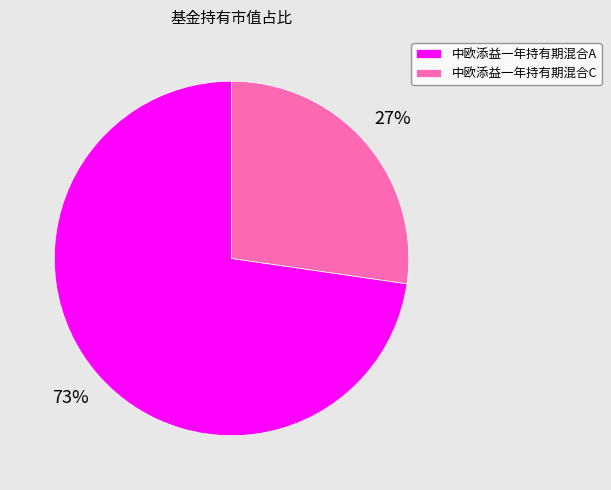

Combined, do 中欧添益一年持有期混合C and 中欧添益一年持有期混合A account for over 50%?

Yes